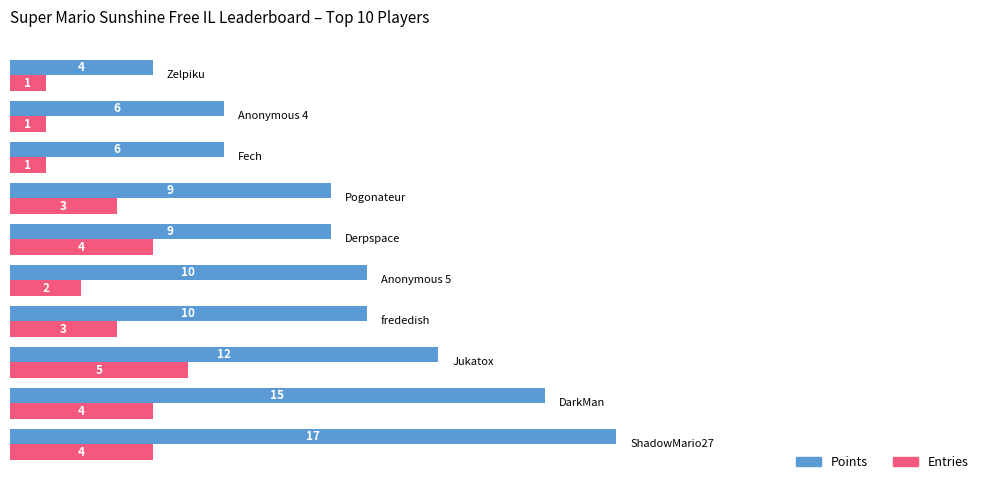

What is the maximum value shown in the chart?

17